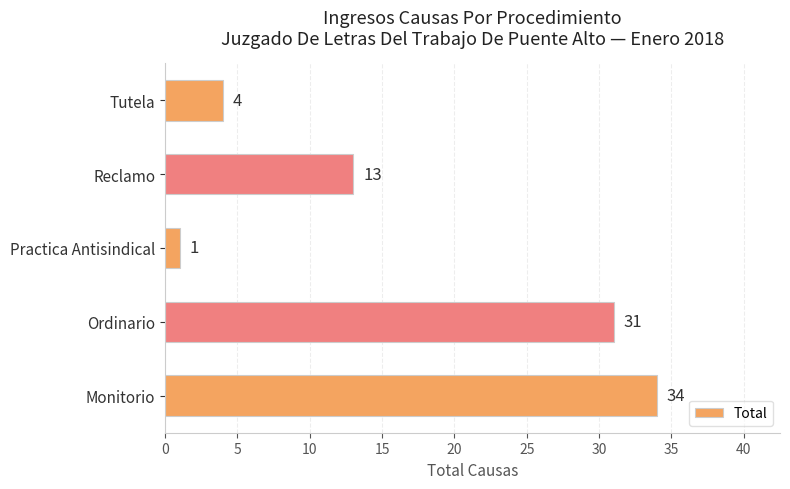

Reading bottom to top, list all the values displayed in this chart.

Monitorio=34	Ordinario=31	Practica Antisindical=1	Reclamo=13	Tutela=4